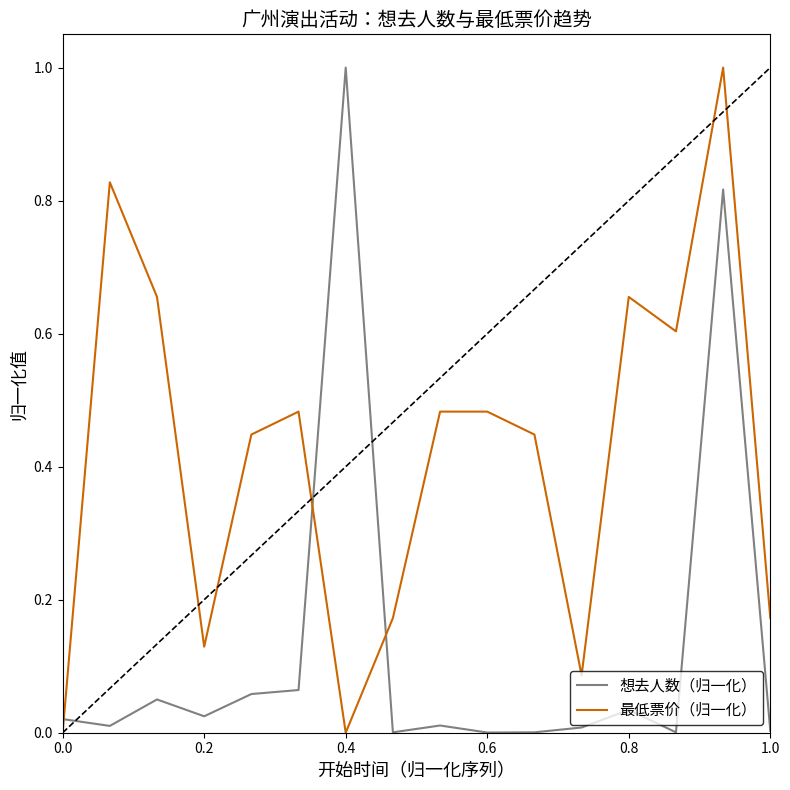

Which series ends up on top after the final intersection of 最低票价（归一化） and 想去人数（归一化）?

最低票价（归一化）